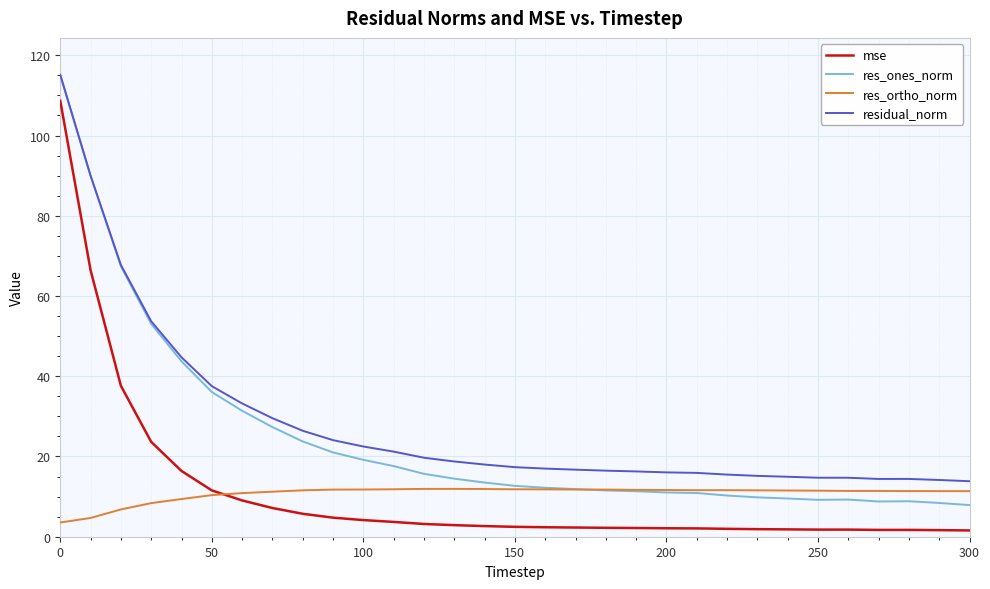

What is the average value of the mse series?

10.9